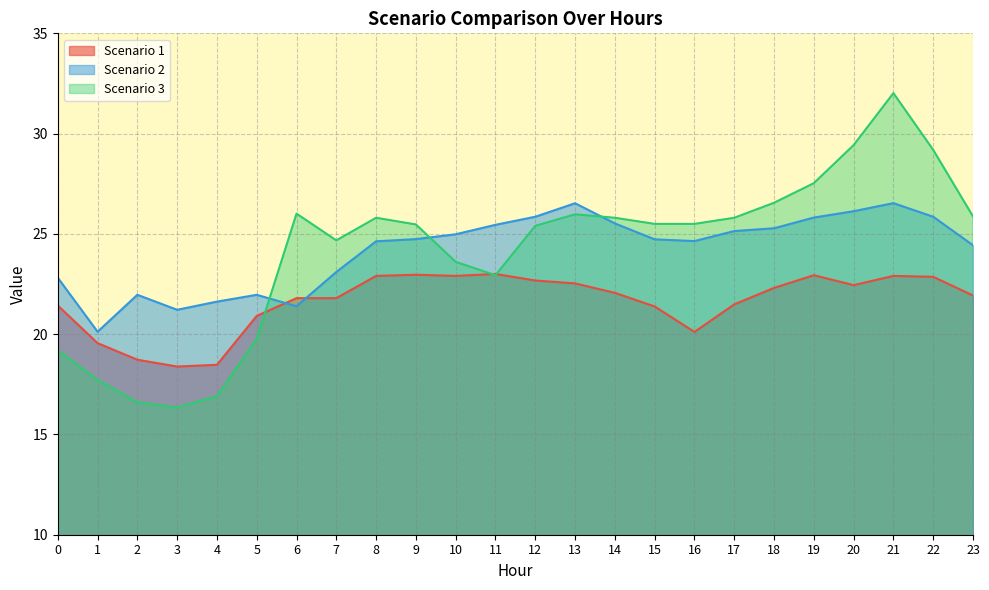

What is the difference between the Scenario 1 values at 23 and 4?

3.5